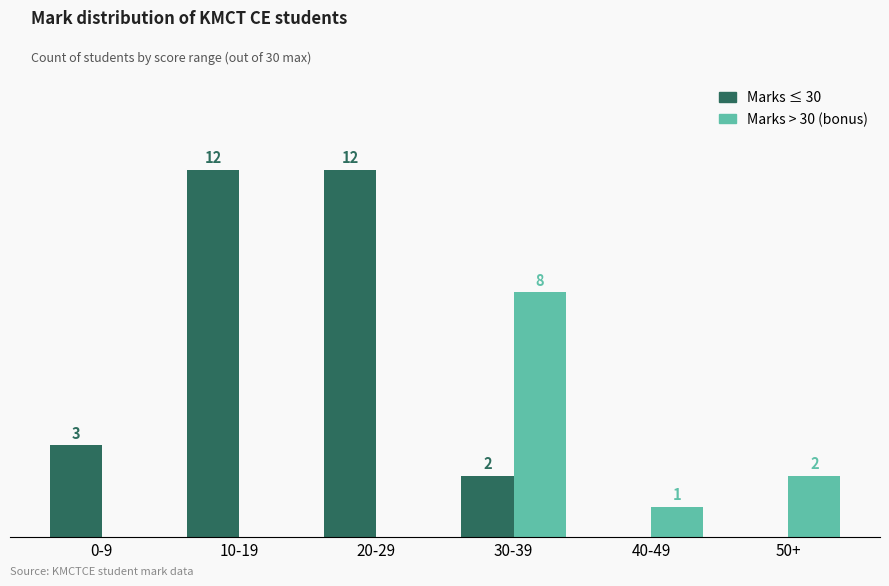

Where does the Marks > 30 (bonus) series first go above 1?

30-39